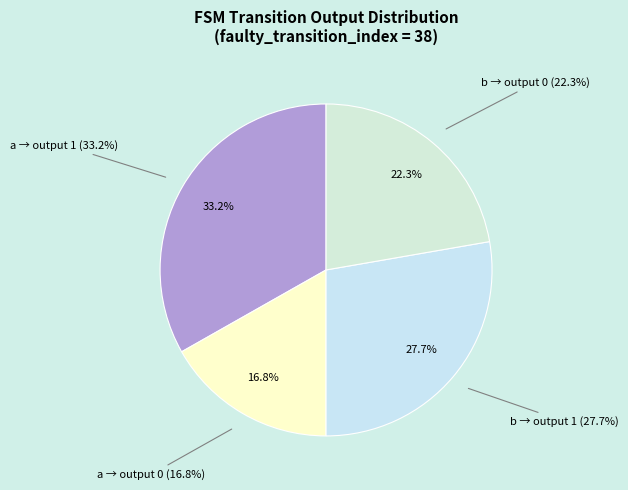

What is the total percentage of output=0 (input a) and output=1 (input a)?

50.0%